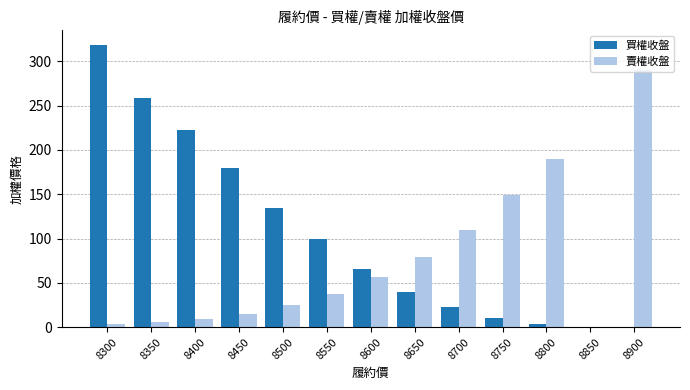

What is the sum of all 賣權收盤 values?

971.1